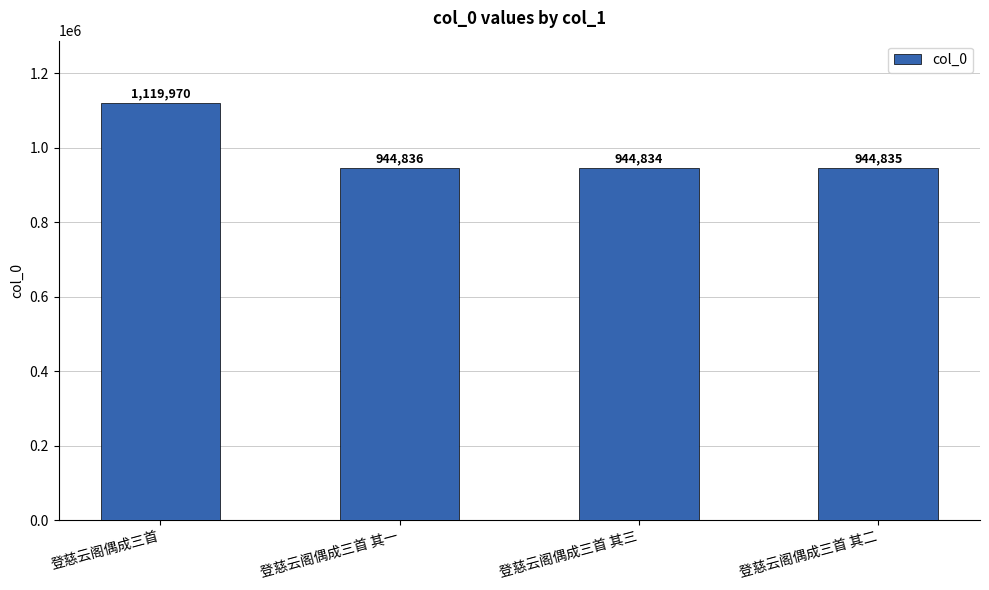

Which has a higher value, 登慈云阁偶成三首 其三 or 登慈云阁偶成三首 其二?

登慈云阁偶成三首 其二